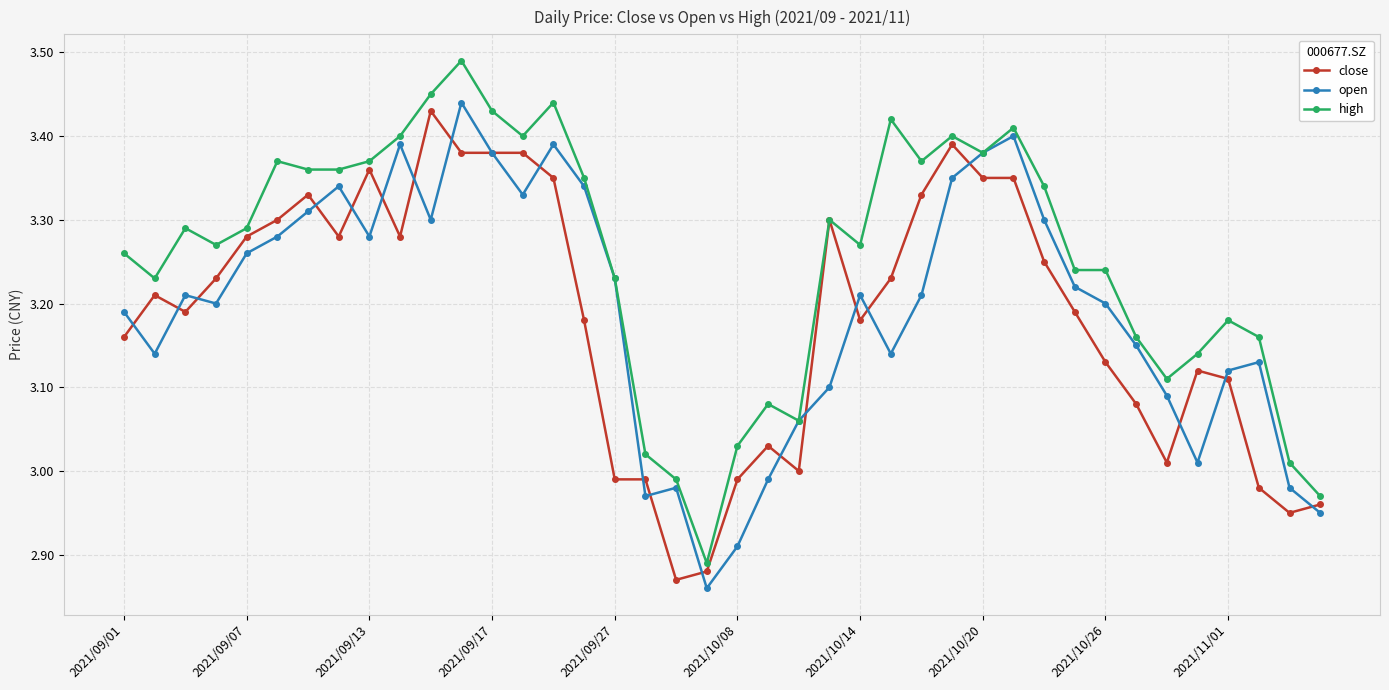

How many data points in high are less than 3?

3